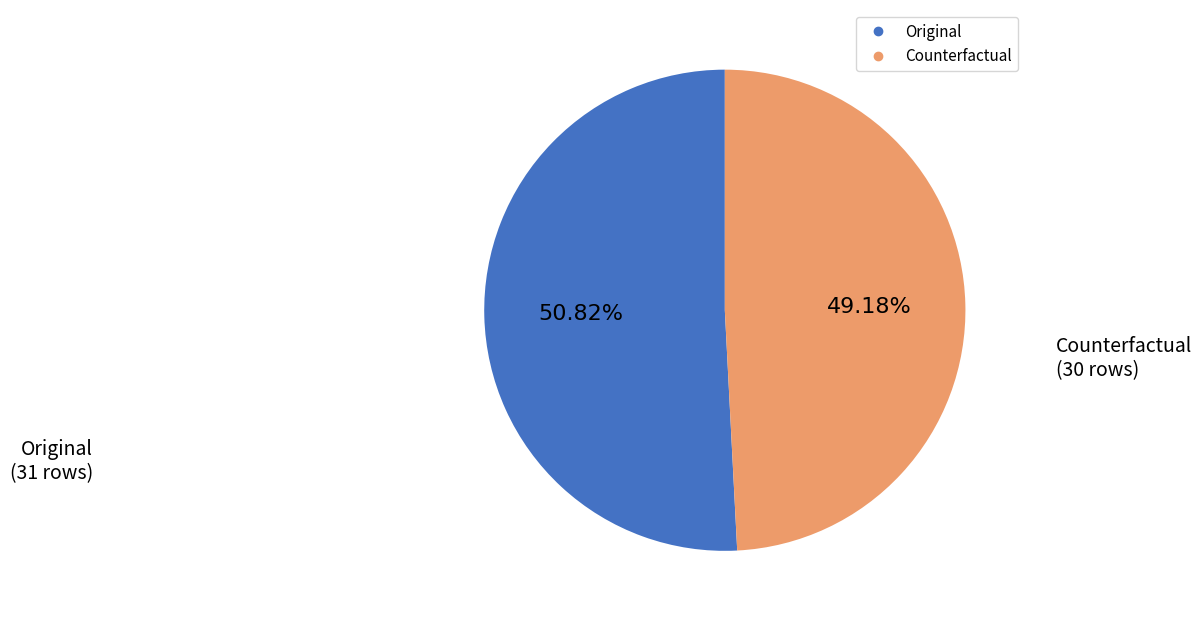

To the nearest percent, what is the average slice percentage?

50%